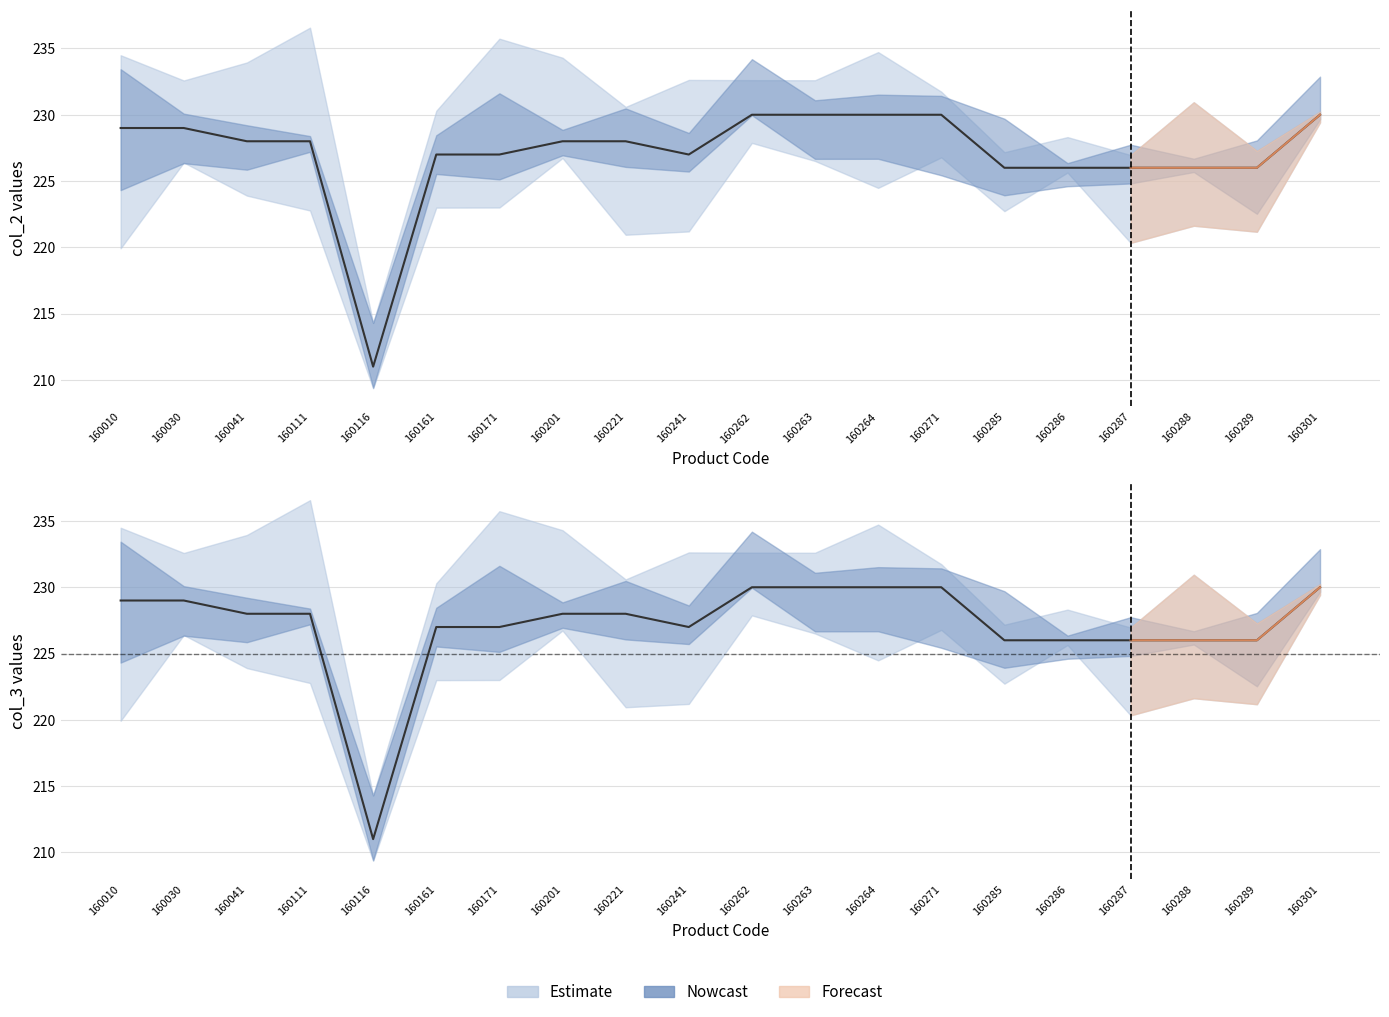

What is the greatest value displayed?

230